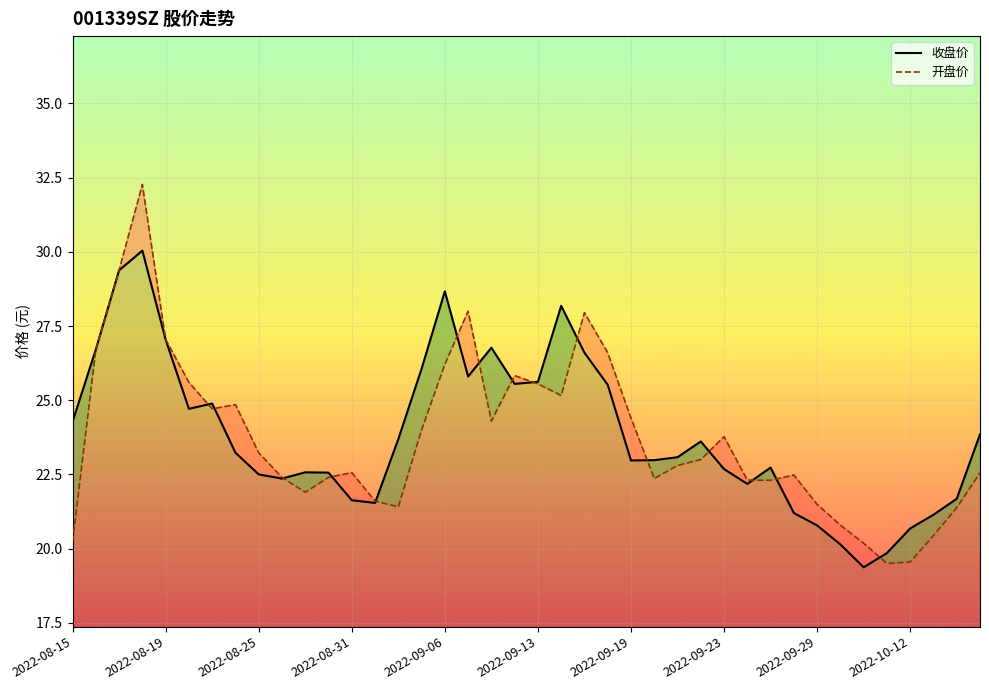

What is the maximum value shown in the chart?

32.3